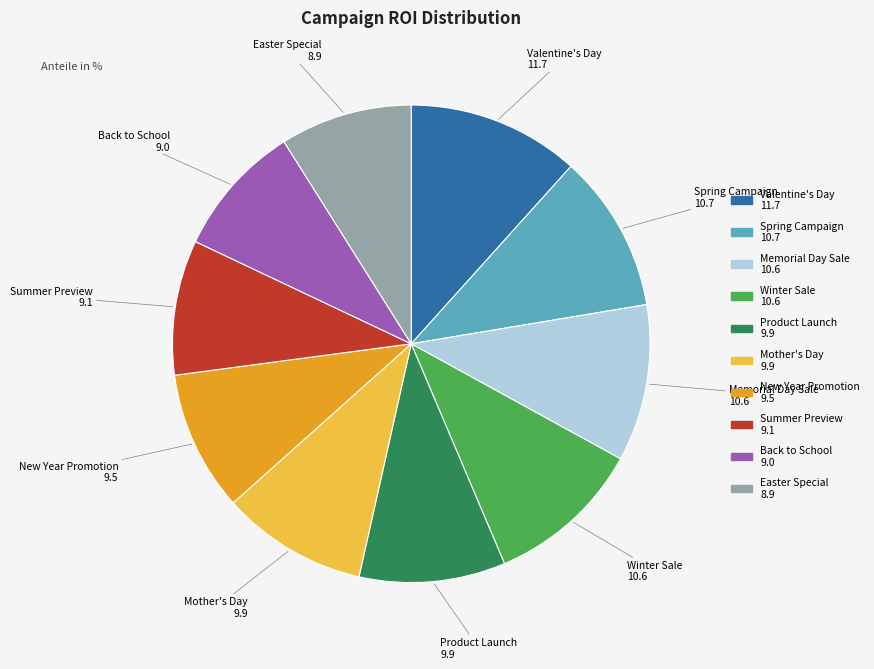

Between Valentine's Day and Back to School, which is larger?

Valentine's Day